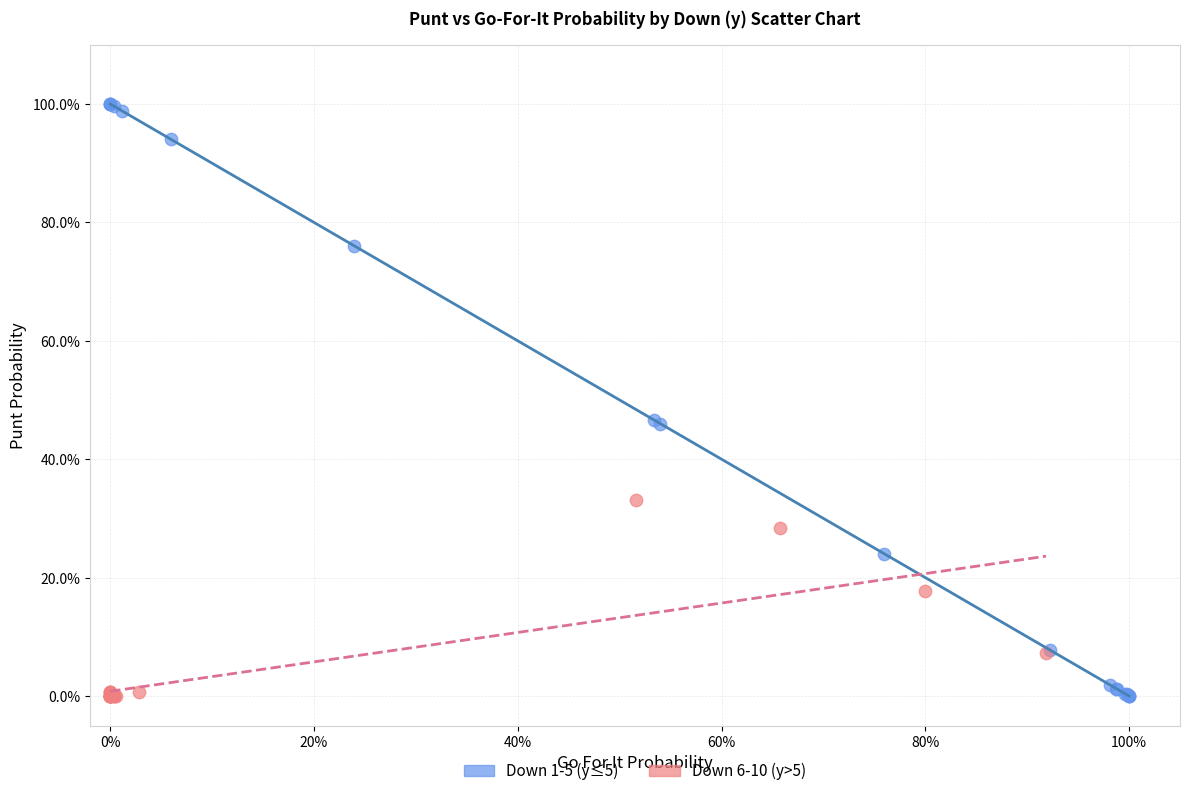

Which series contains the highest Y value?

Down 1-5 (y≤5)